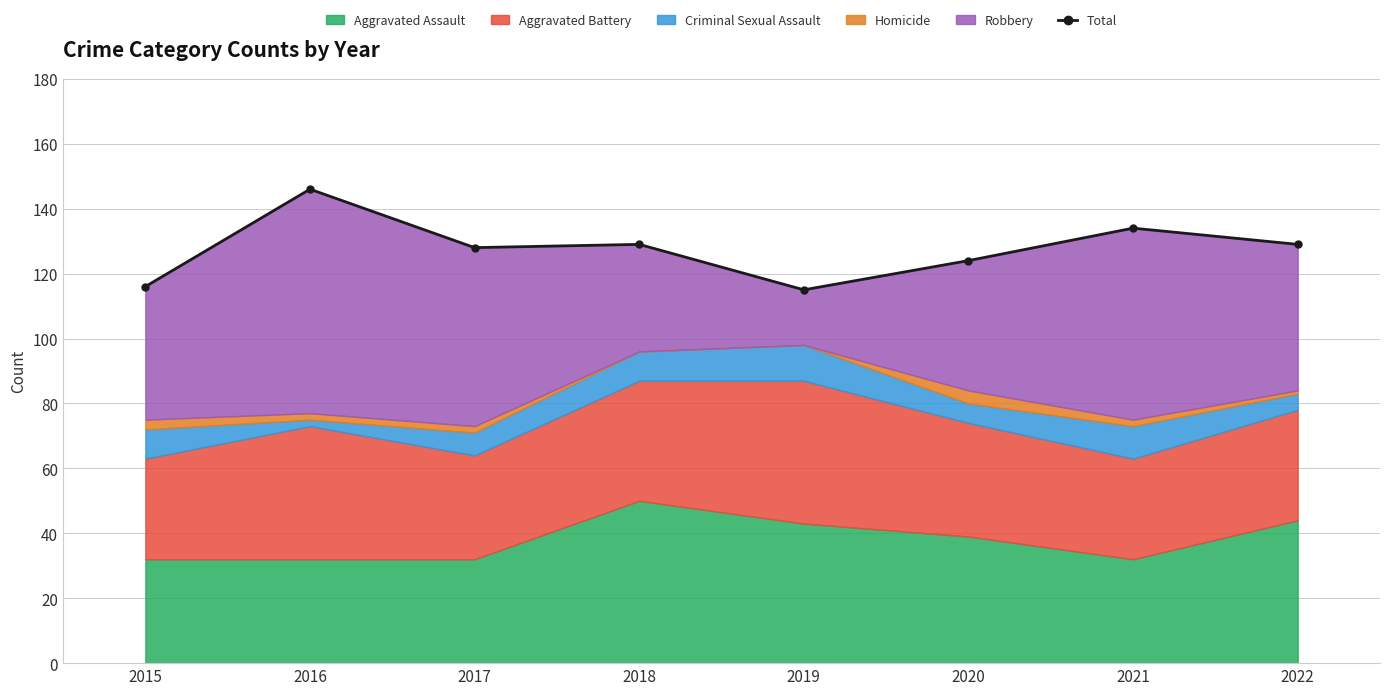

What is the sum of all values?

1021